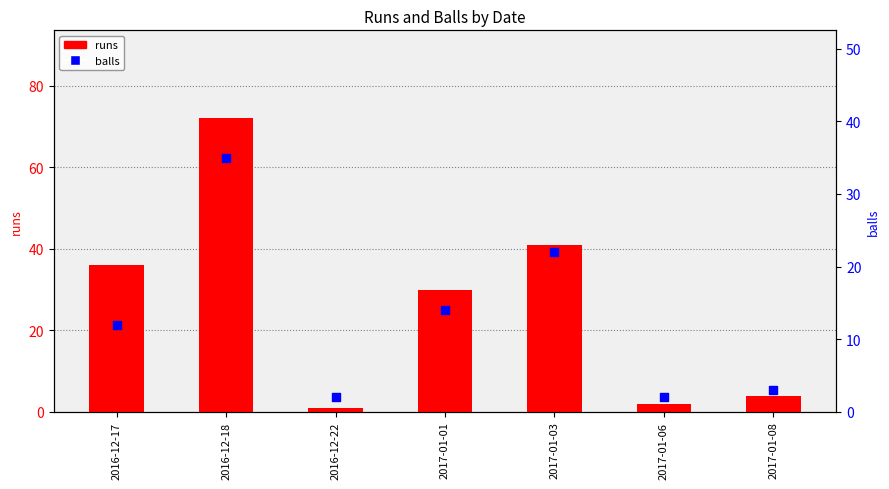

What is the total value across all series at 2017-01-06?

4